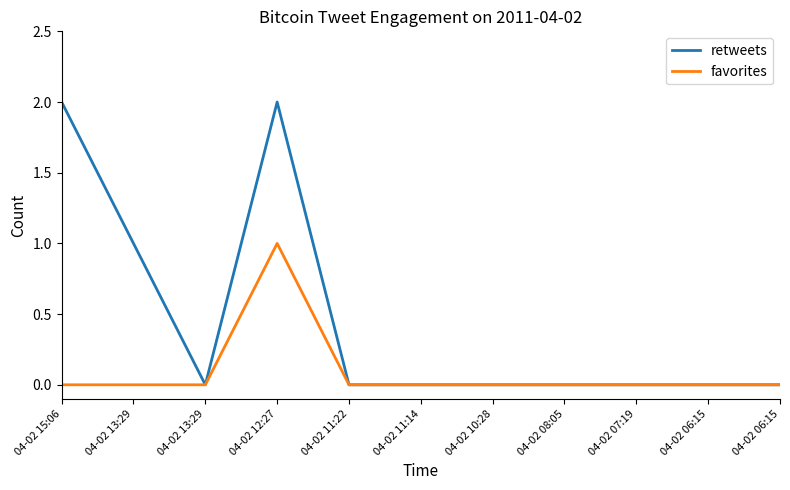

What is the label of the 7th point from the left?

04-02 10:28